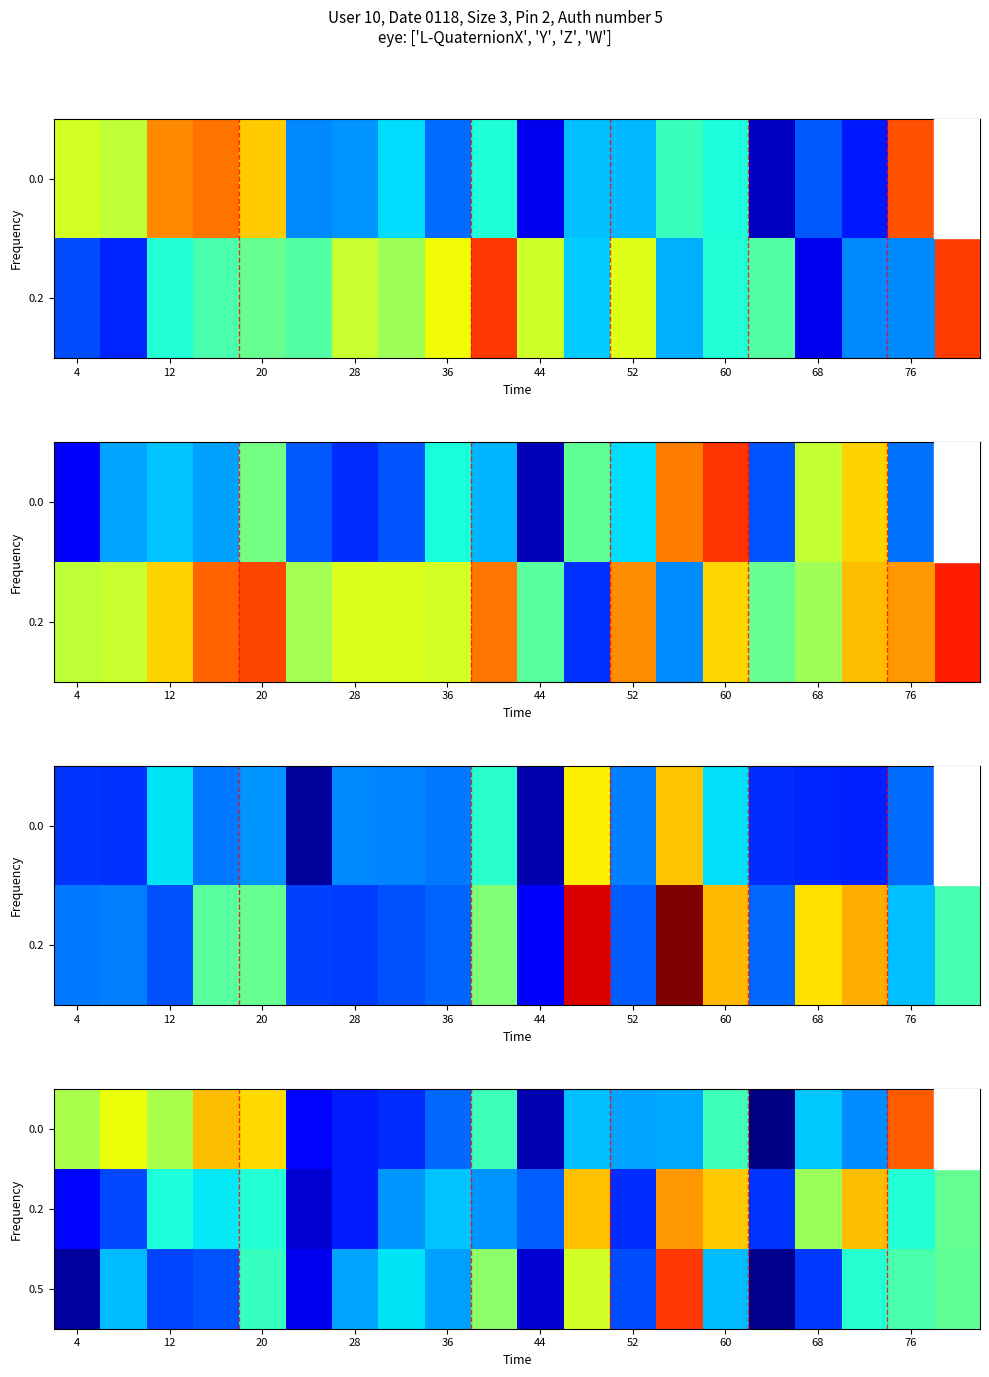

Is it true that 0.0 equals 0.0 at 44?

False